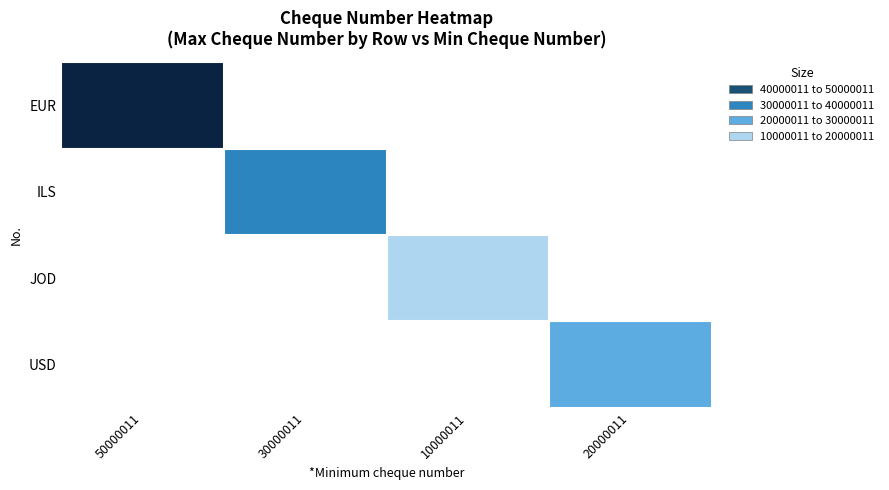

What is the maximum value for EUR?

50000011.0